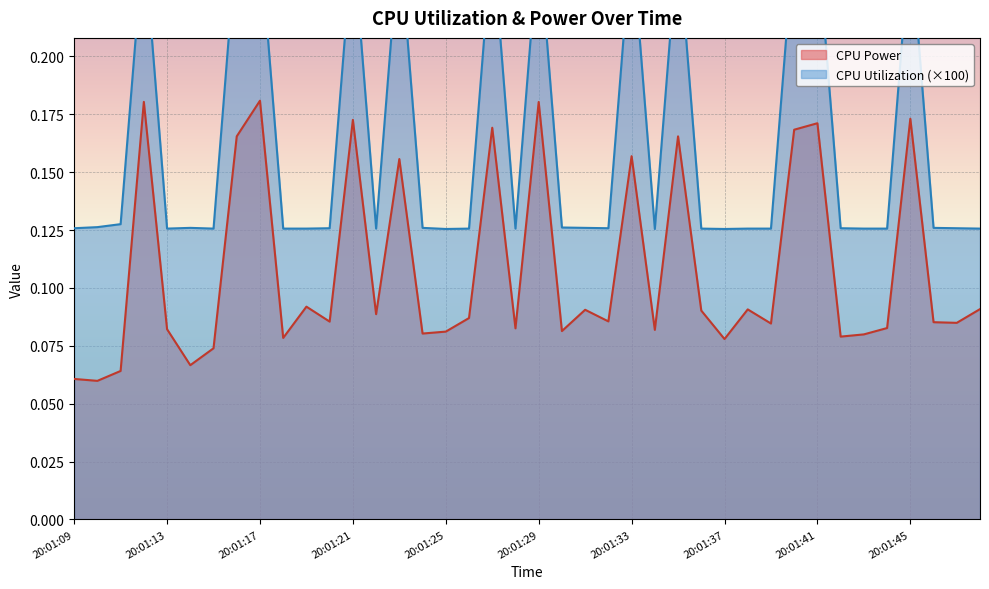

How many lines are shown in the chart?

2